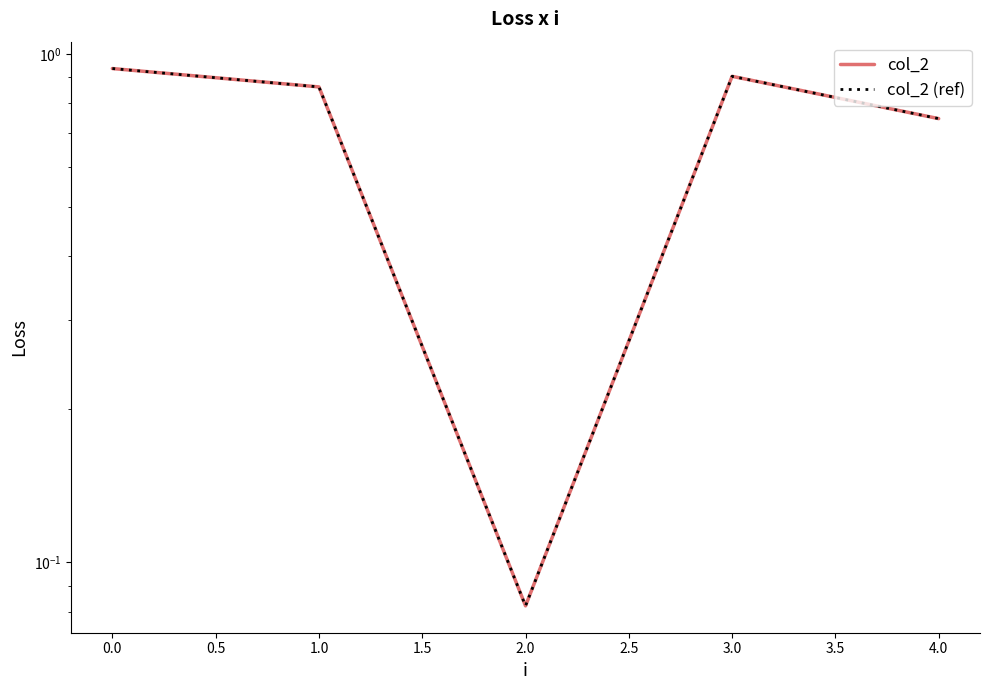

What are all the series names shown in the legend?

col_2, col_2 (ref)